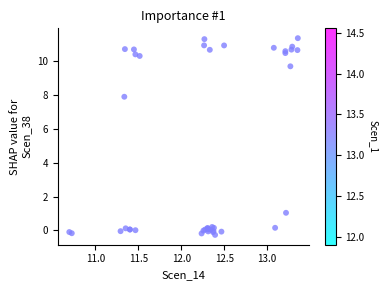

What Y value in the scatter plot is closest to 5?

7.9